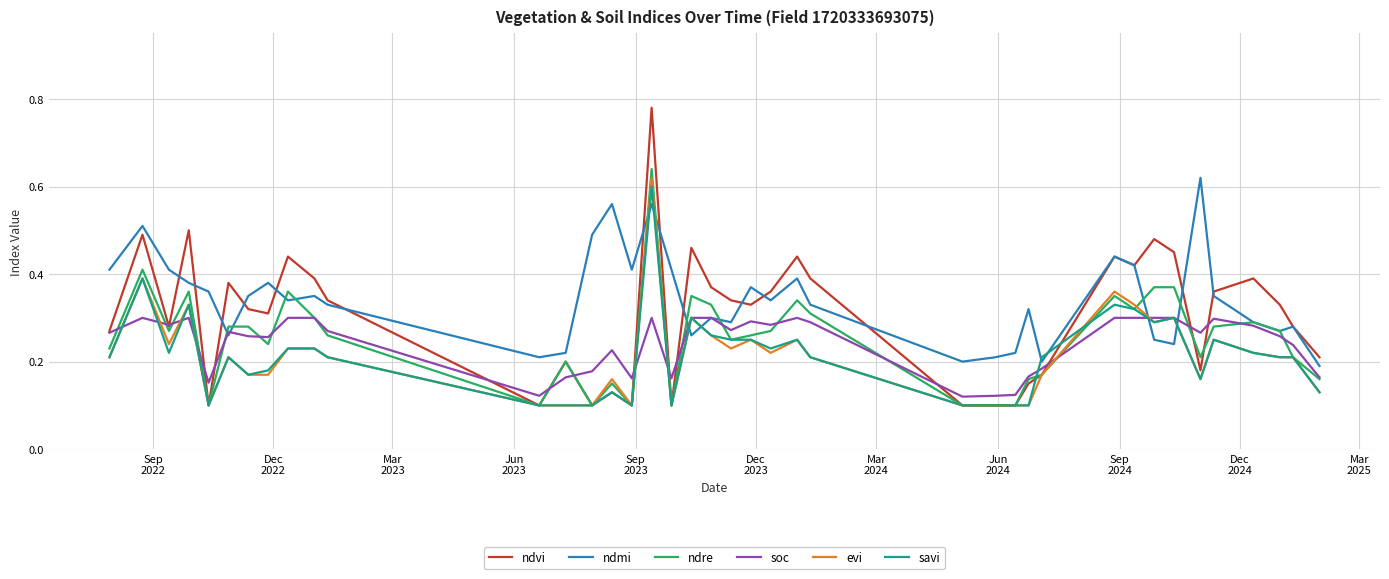

After their last crossing, which series has the higher values: savi or ndmi?

ndmi